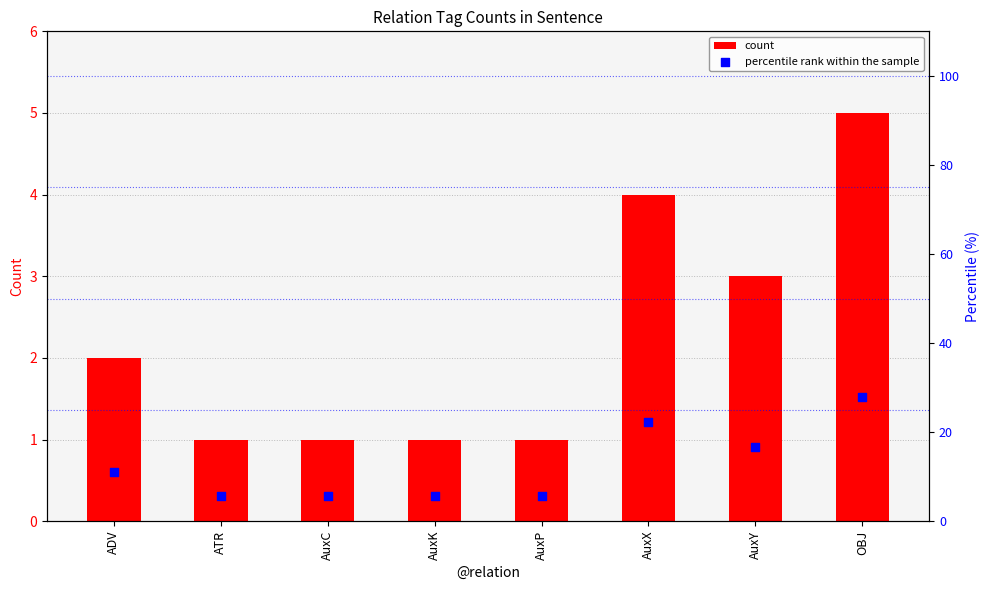

Which series has the largest total across all categories?

percentile rank within the sample